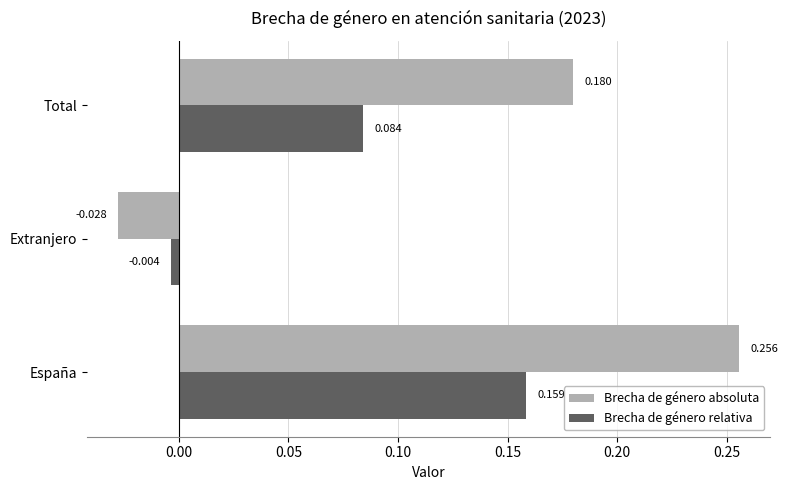

Which series changed the most between Extranjero and Total?

Brecha de género absoluta